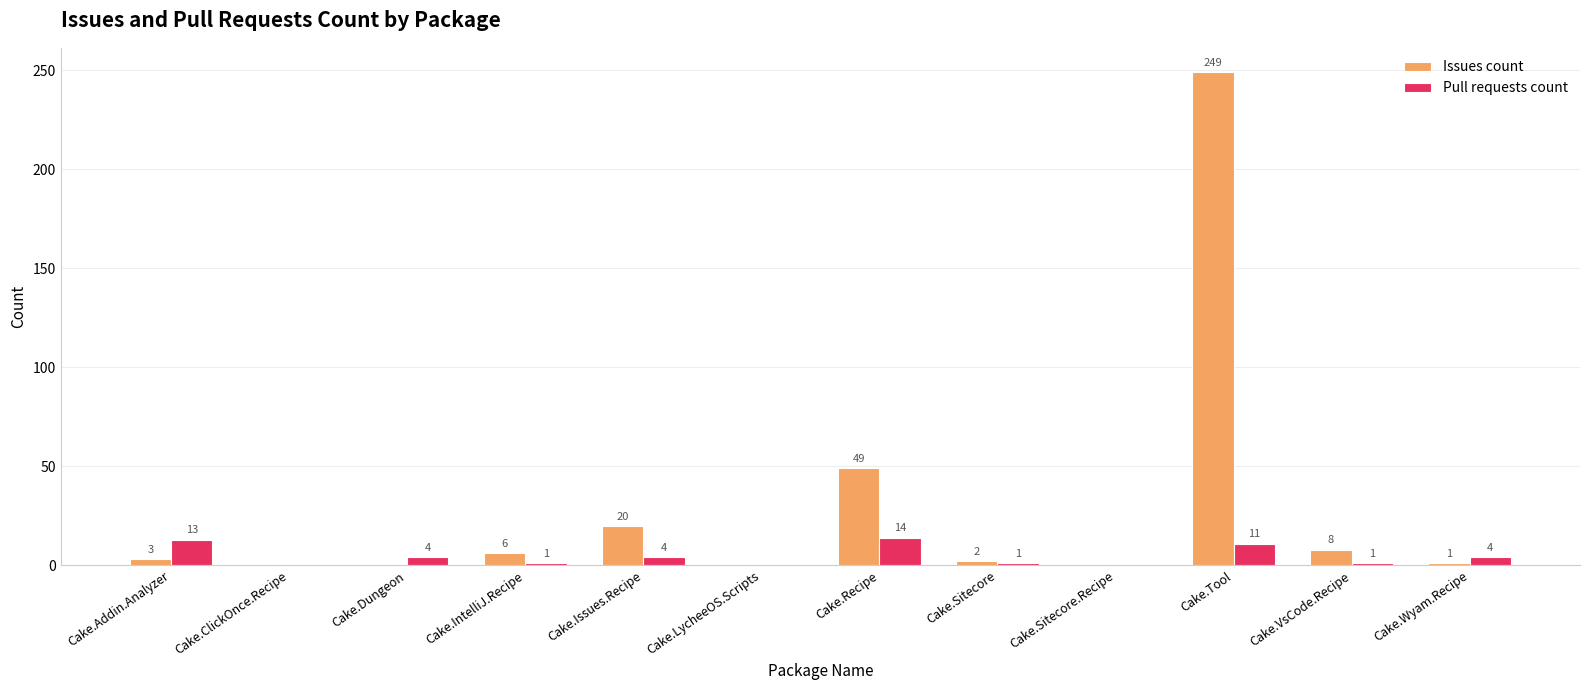

Is the value of Pull requests count at Cake.Sitecore.Recipe greater than the value of Issues count at Cake.Sitecore?

No